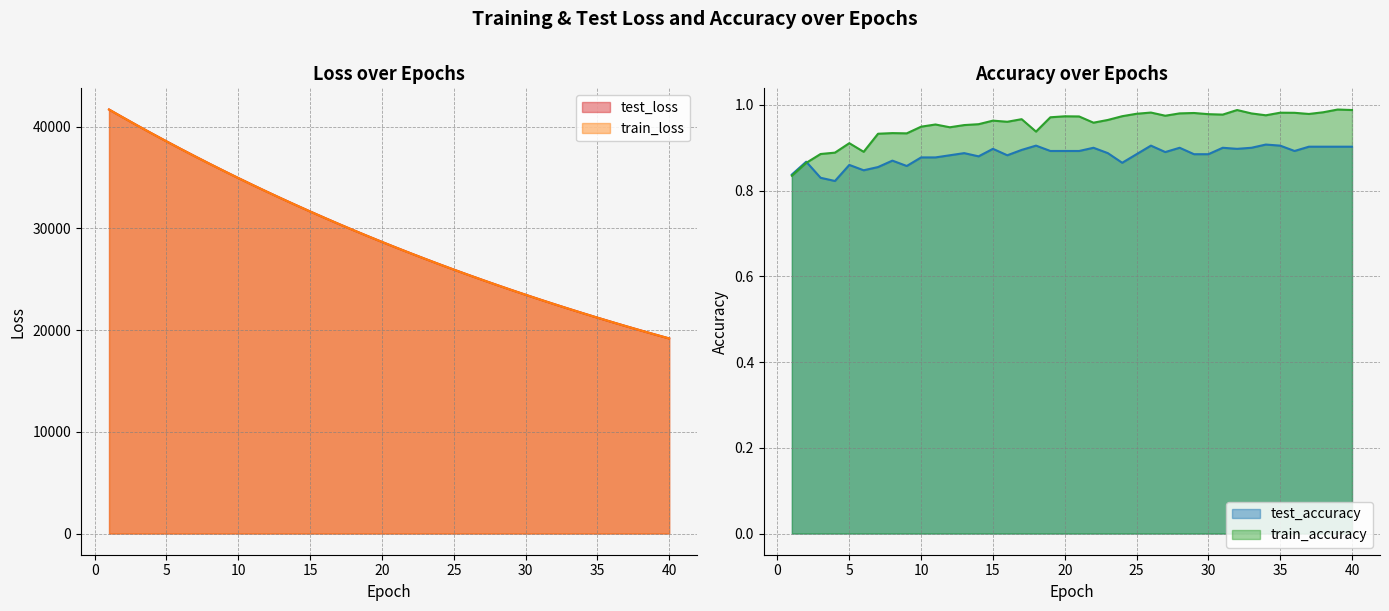

What is the minimum value for train_accuracy?

0.8